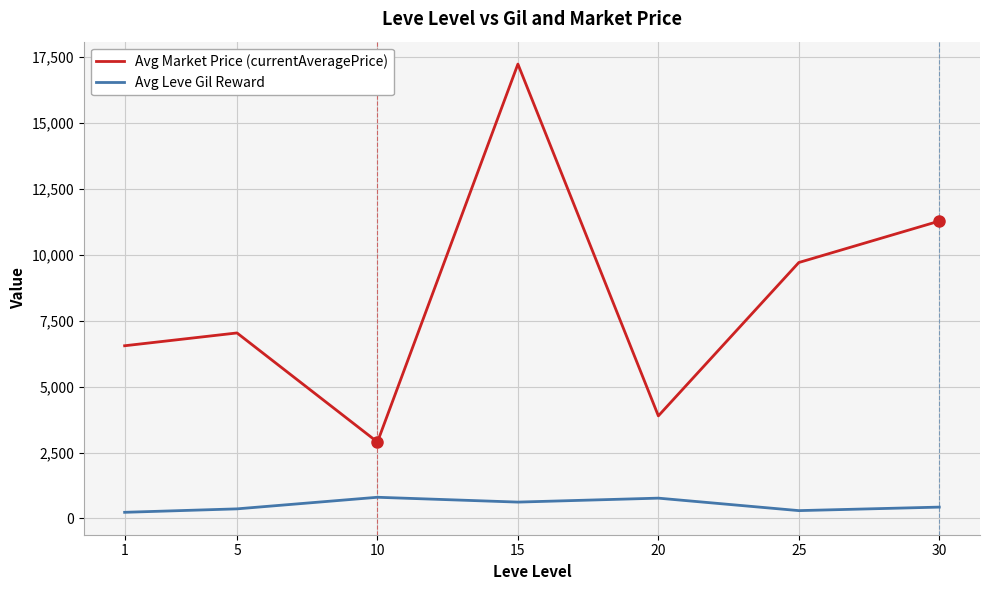

Which series has the largest range (max minus min)?

Avg Market Price (currentAveragePrice)